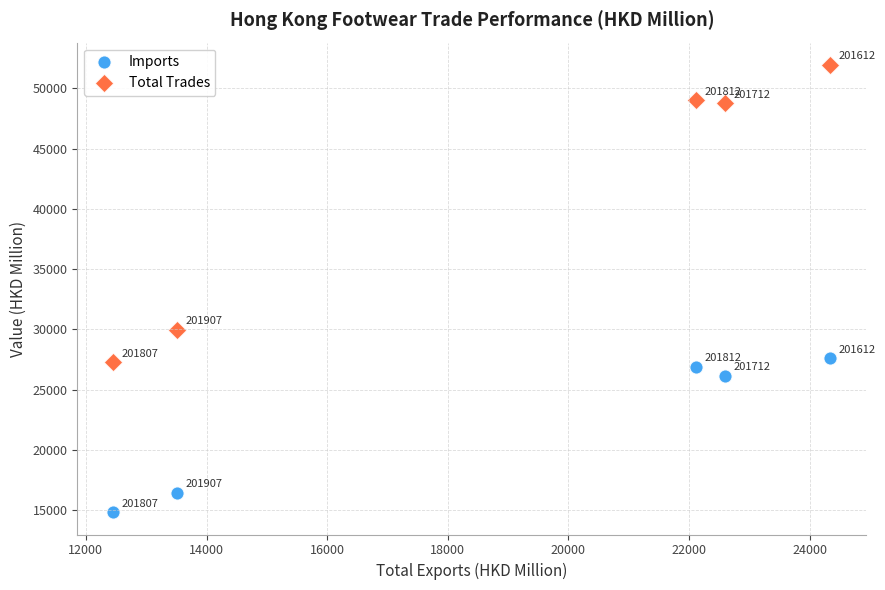

In the Total Trades series, what Y value is closest to 39616?

48763.3